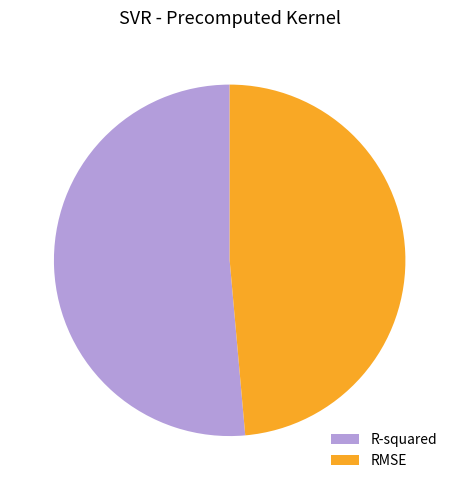

Count the number of slices in the pie.

2